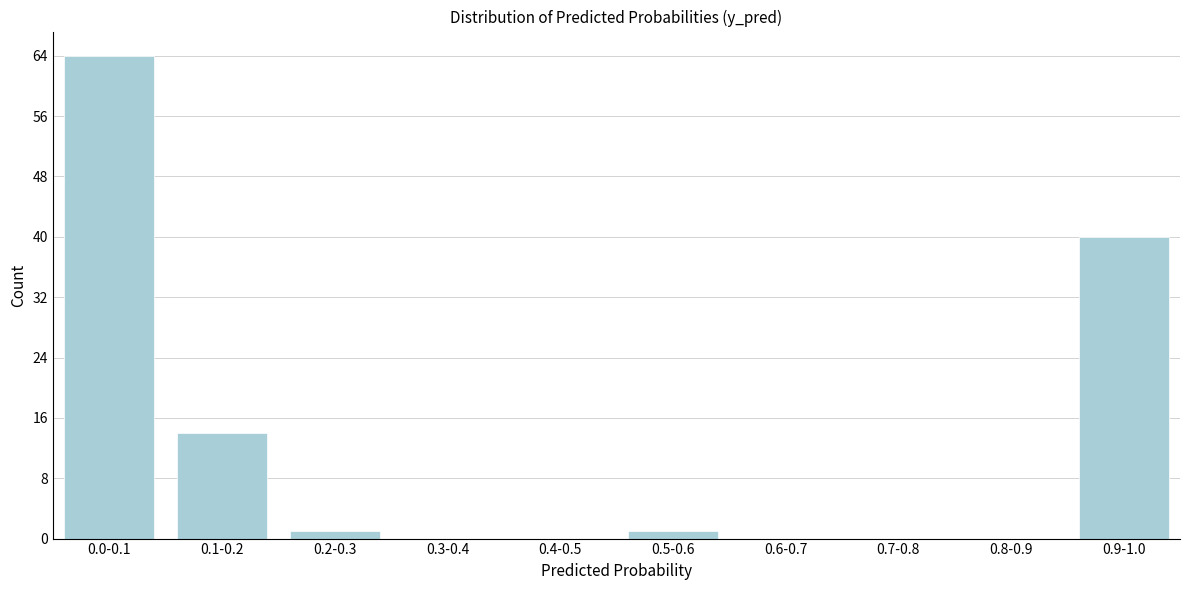

Reading left to right, extract all data points from this chart.

0.0-0.1=64	0.1-0.2=14	0.2-0.3=1	0.3-0.4=0	0.4-0.5=0	0.5-0.6=1	0.6-0.7=0	0.7-0.8=0	0.8-0.9=0	0.9-1.0=40